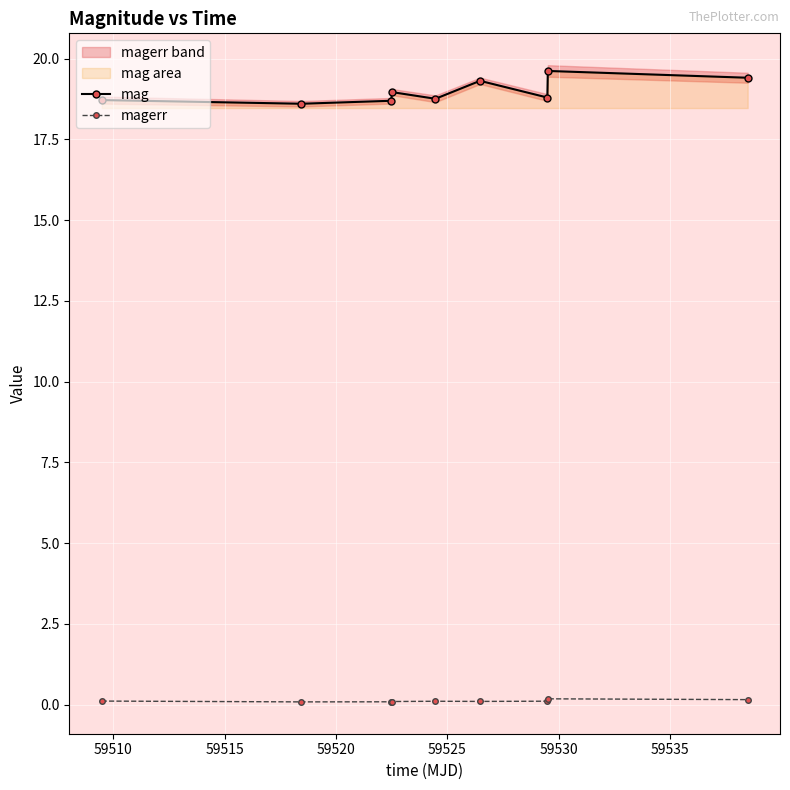

What is the sum of all mag values?

170.9